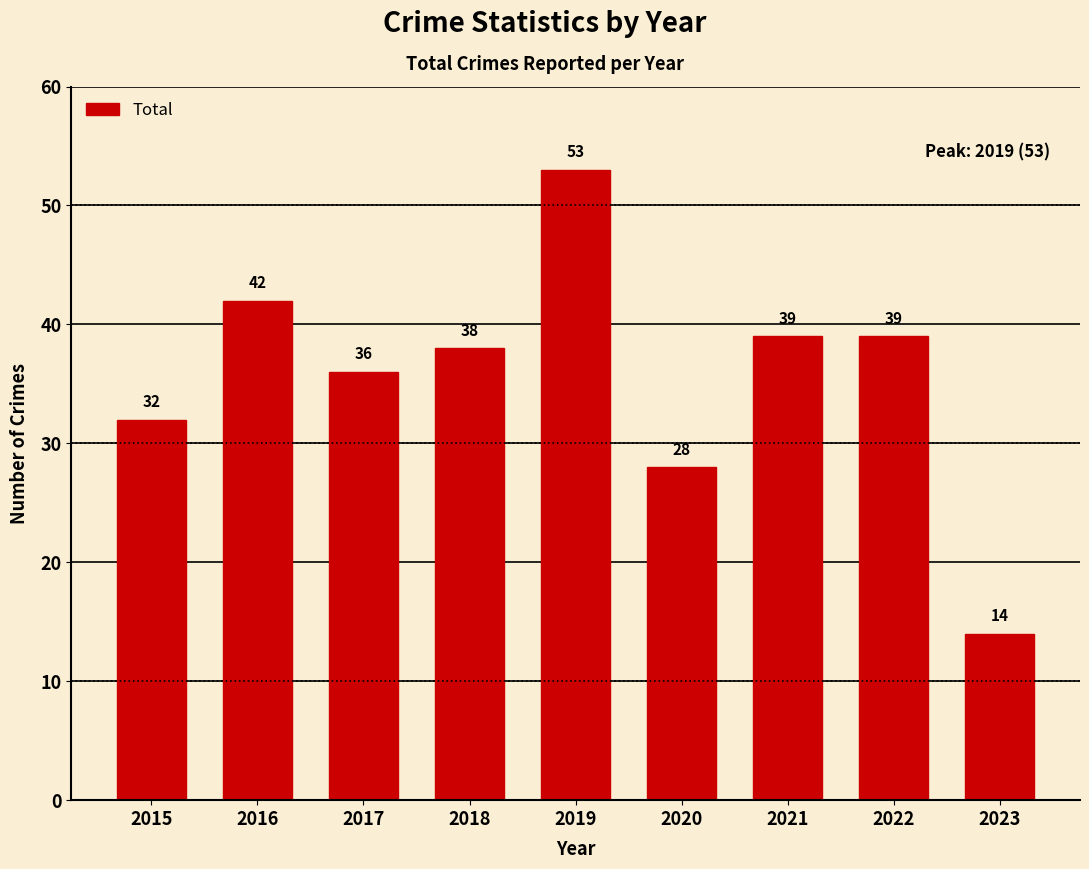

Reading left to right, what are all the values shown in this chart?

32	42	36	38	53	28	39	39	14